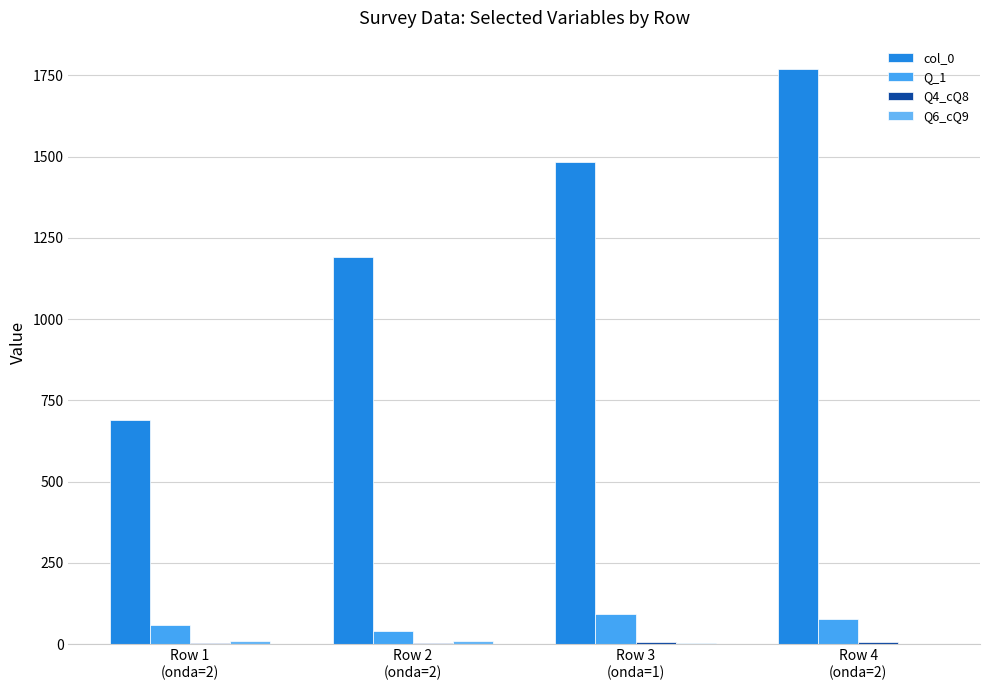

What is the total value across all series at Row 4
(onda=2)?

1854